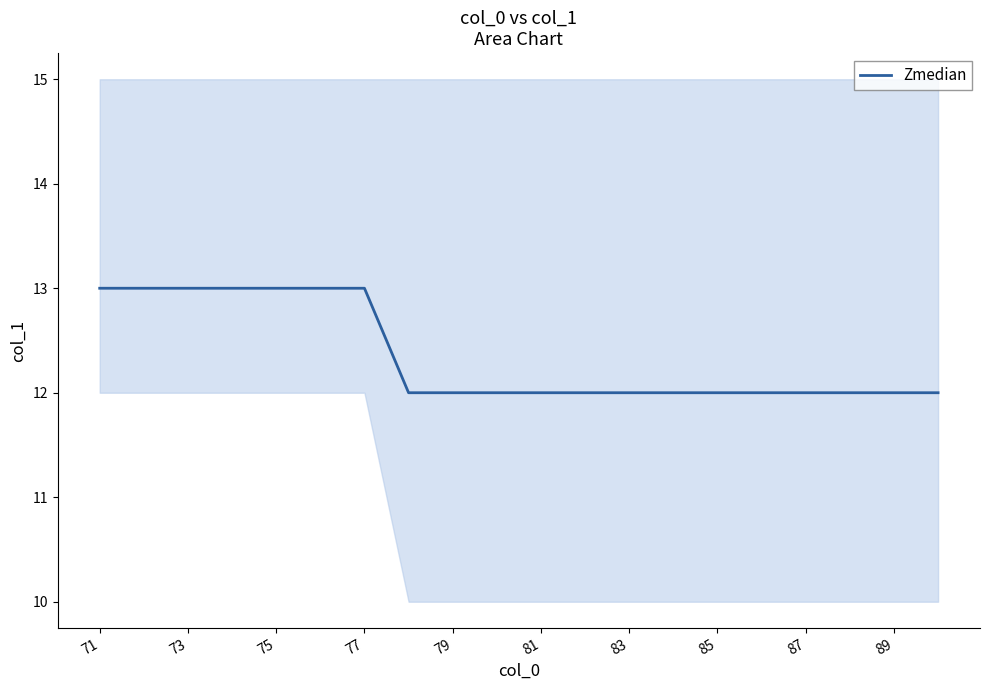

The Zmedian series shows 18 at 71. True or false?

False